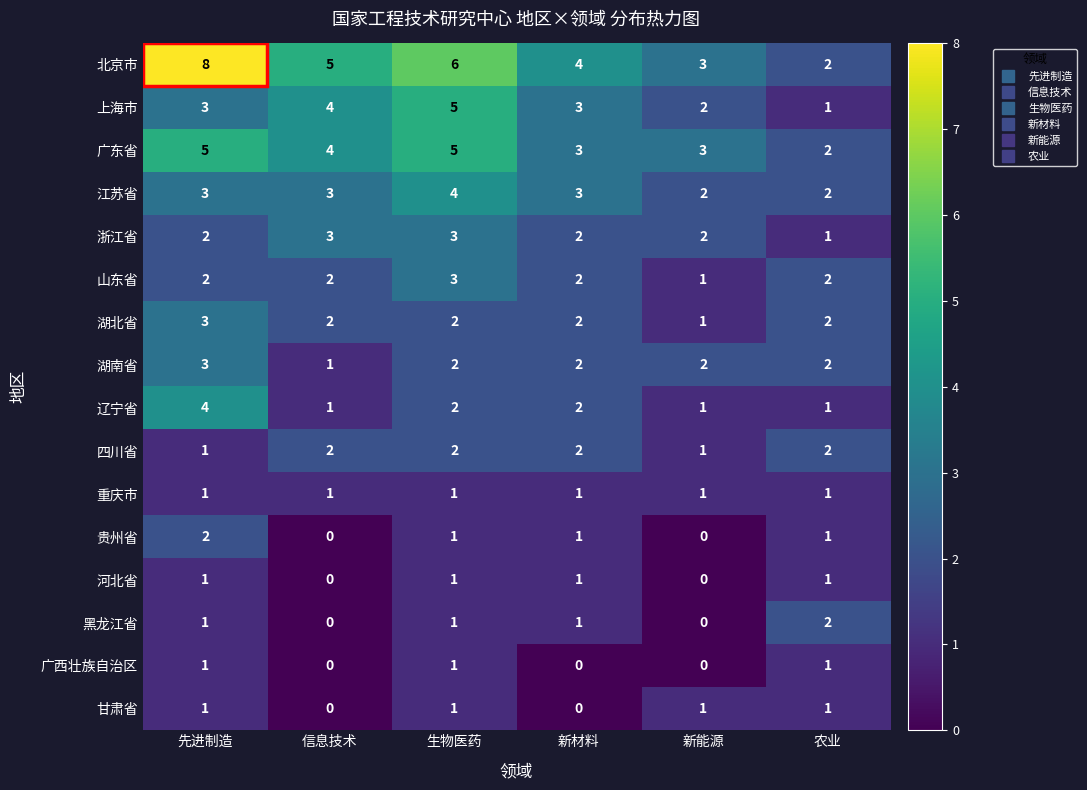

At how many categories does at least one series exceed 7?

1